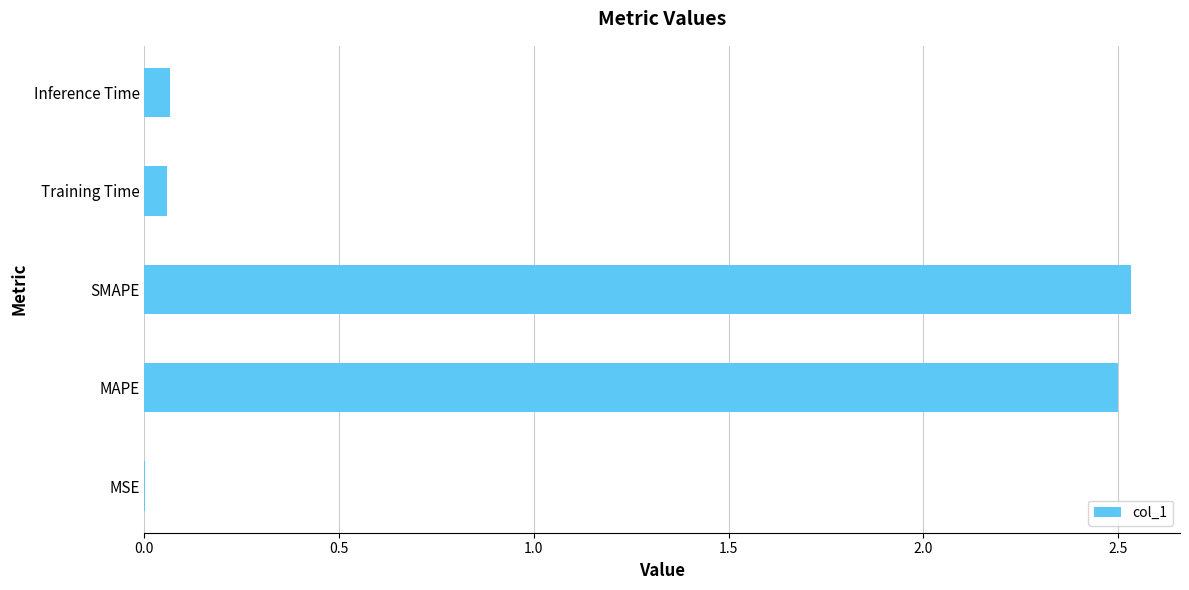

What is the sum of all values?

5.2